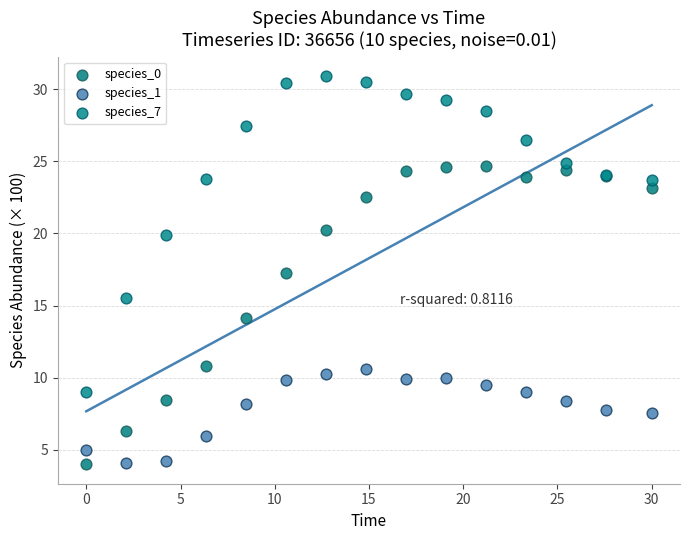

What is the X range (max minus min) for the scatter plot?

30.0